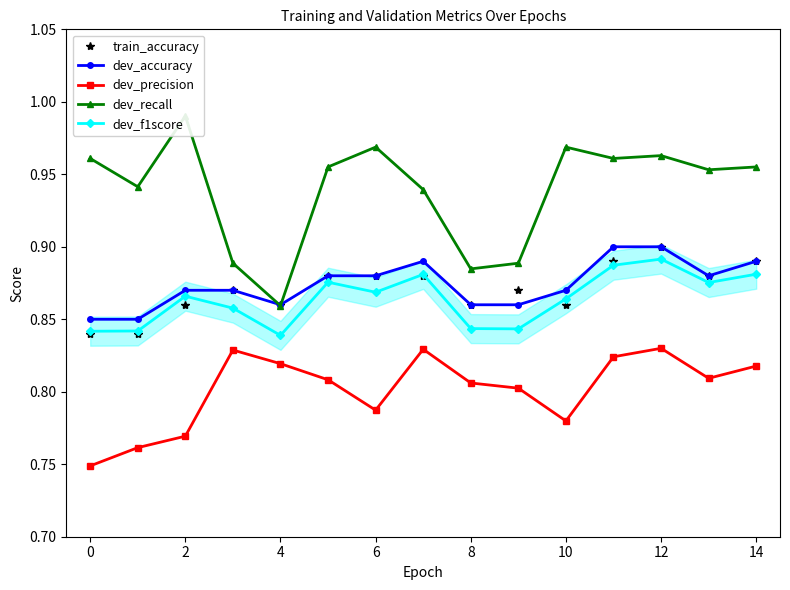

What is the value of the dev_recall point at the 8th from the left?

0.9